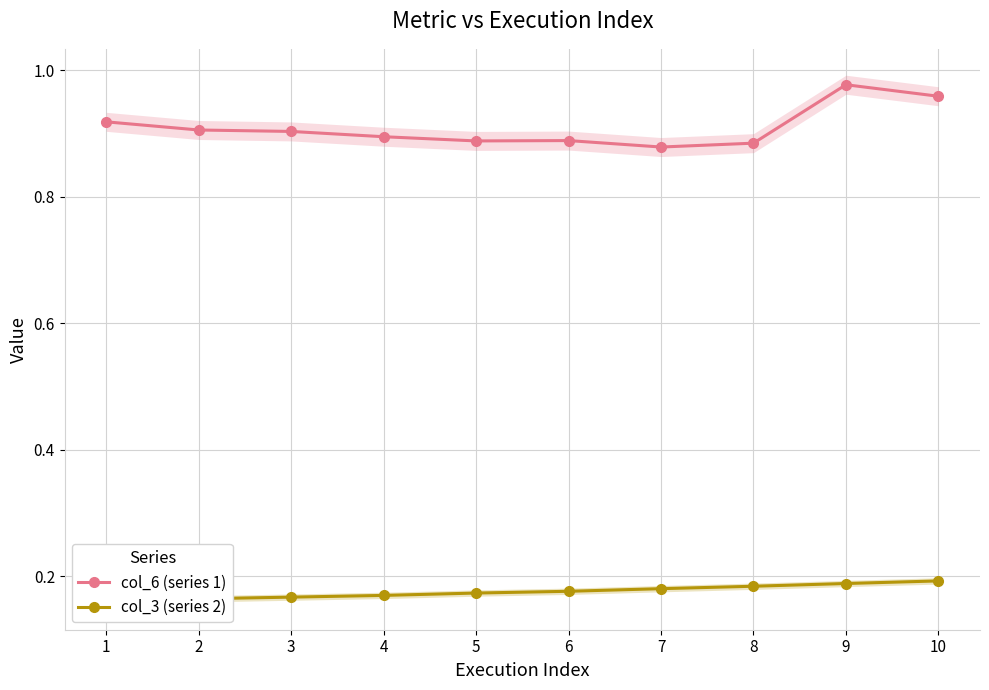

Count the col_3 (series 2) values in the range 0 to 1.

10